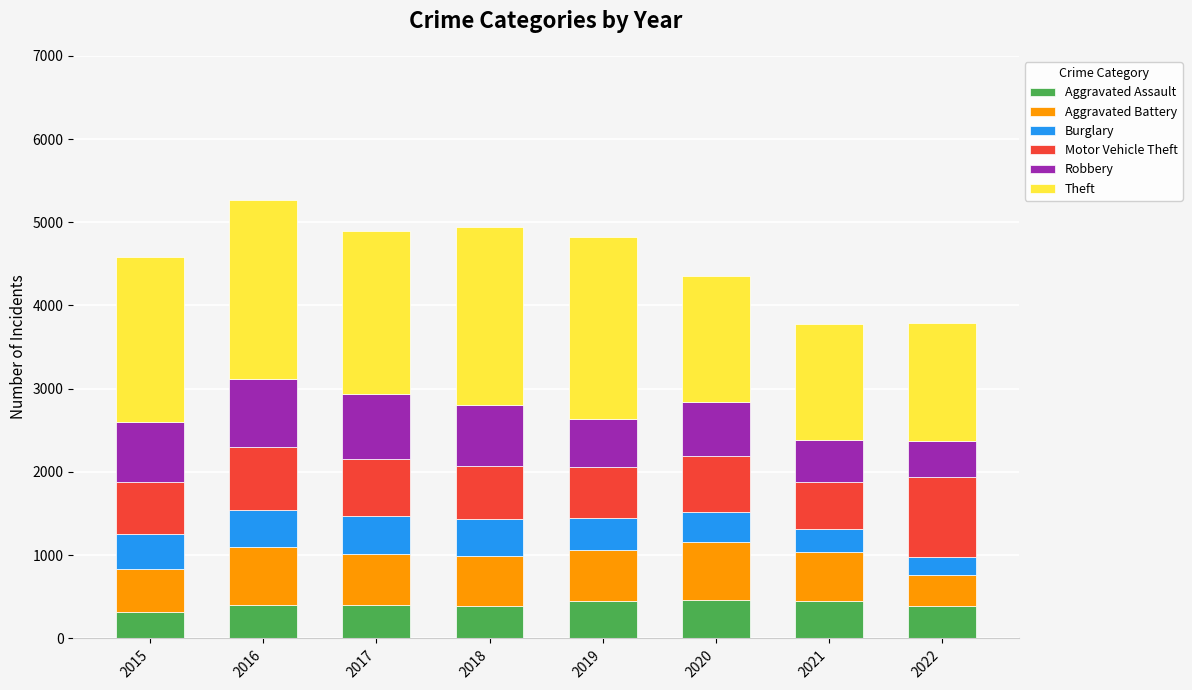

The Aggravated Assault series shows 402 at 2016. True or false?

True